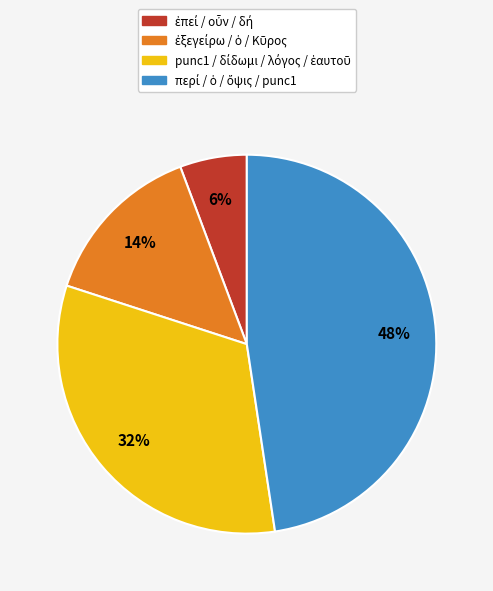

To the nearest percent, what is the average slice percentage?

25%